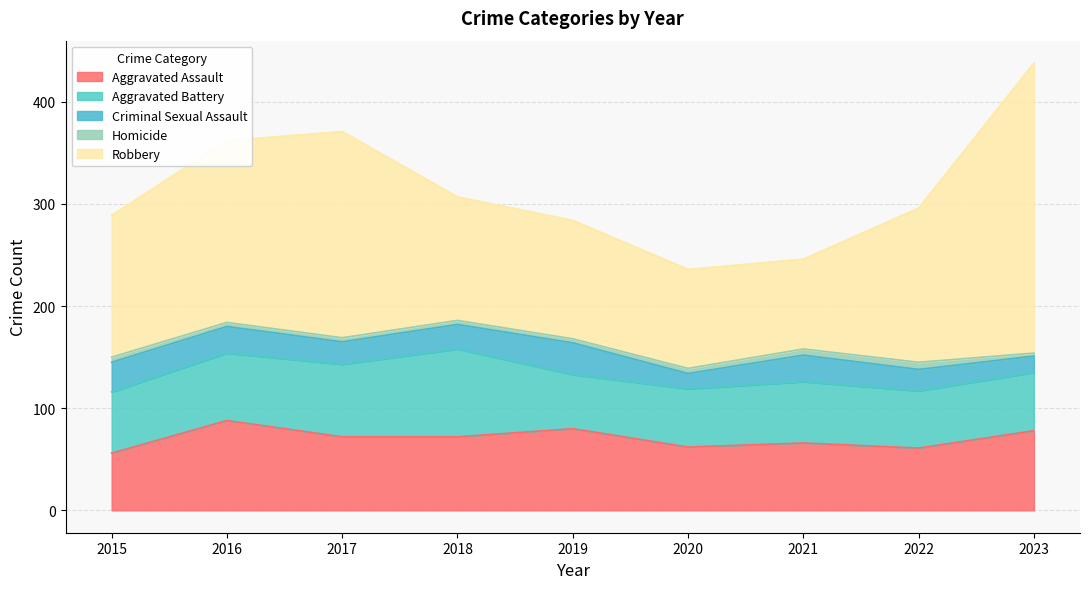

At which category does the chart reach its minimum across all series?

2023